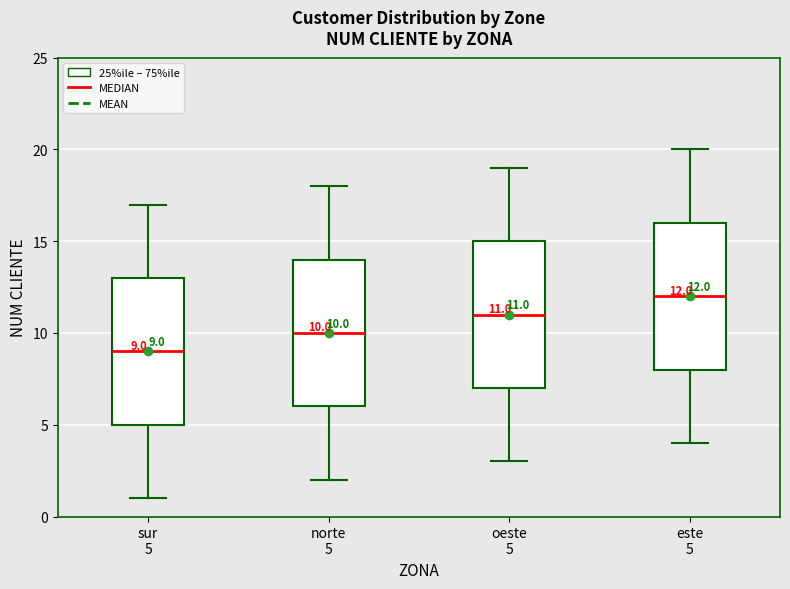

Which box has the lowest median line?

sur 5